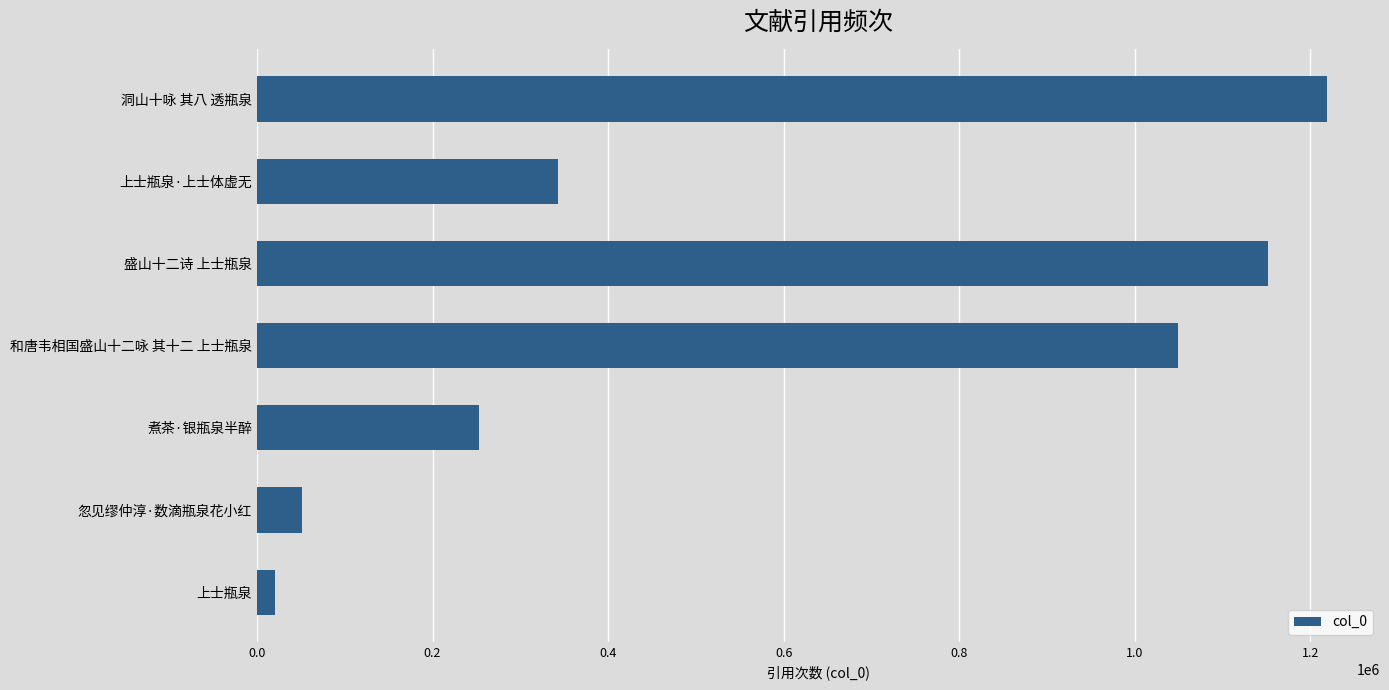

Which label corresponds to the smallest value in the chart?

上士瓶泉